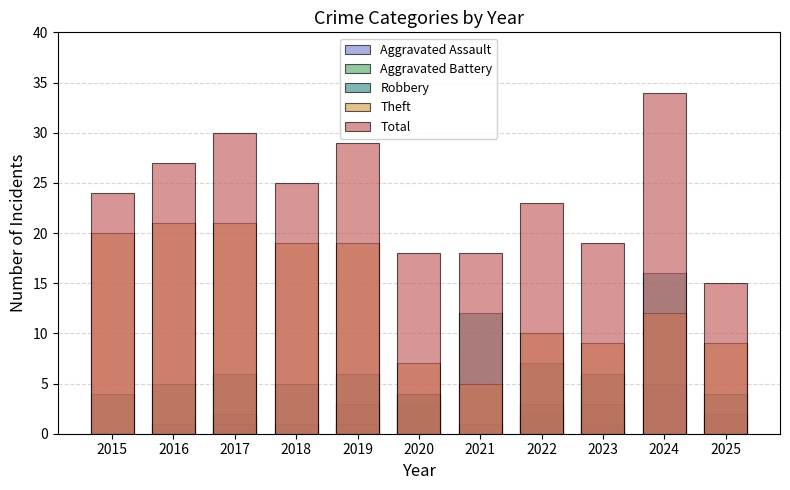

At 2020, list the series in order from smallest to largest.

Aggravated Assault, Aggravated Battery, Robbery, Theft, Total